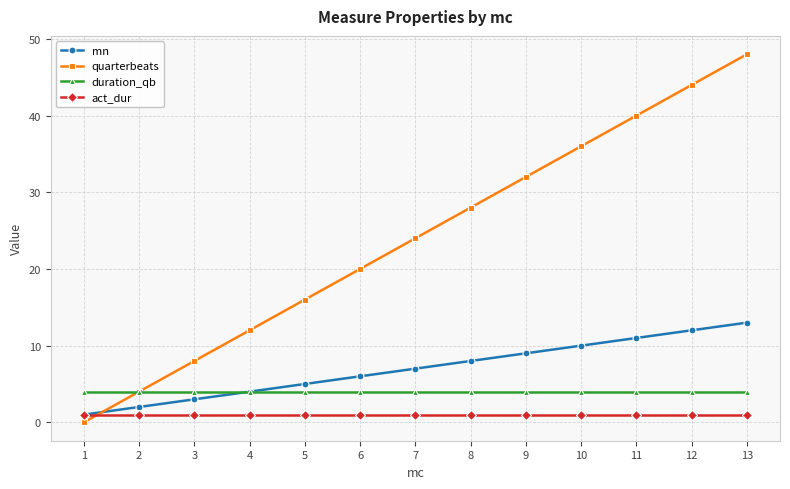

Which series has the largest total across all categories?

quarterbeats